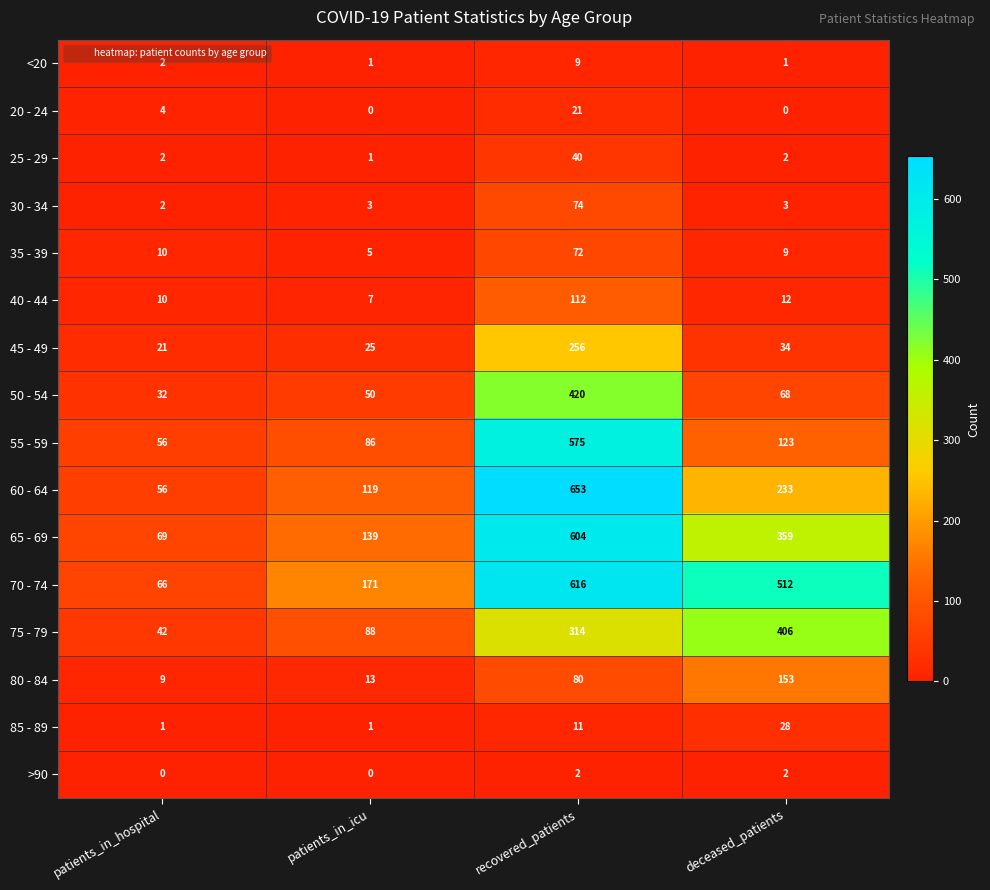

True or false: <20 has a value of 1 at deceased_patients.

True